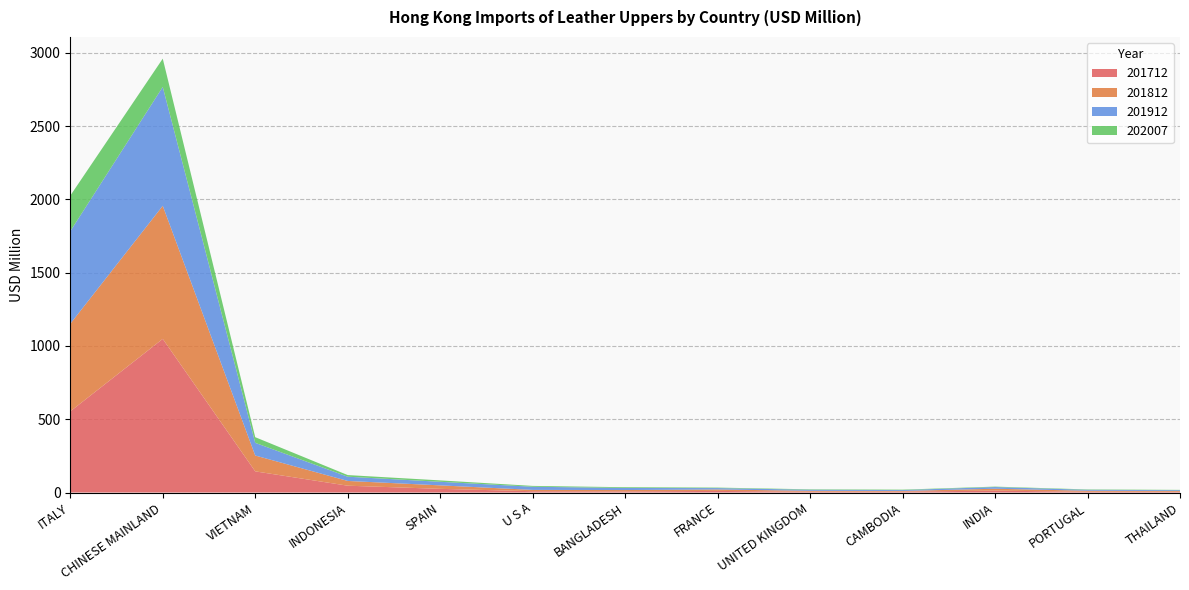

Reading right to left, list all the values displayed in this chart.

201712: THAILAND=5.1	PORTUGAL=5.3	INDIA=12.9	CAMBODIA=6.5	UNITED KINGDOM=5.6	FRANCE=10.9	BANGLADESH=7.6	U S A=8.9	SPAIN=25.1	INDONESIA=46.6	VIETNAM=144.4	CHINESE MAINLAND=1048.0	ITALY=553.6
201812: THAILAND=5.2	PORTUGAL=6.9	INDIA=12.9	CAMBODIA=4.1	UNITED KINGDOM=6.0	FRANCE=9.9	BANGLADESH=9.3	U S A=9.0	SPAIN=23.7	INDONESIA=32.4	VIETNAM=108.1	CHINESE MAINLAND=907.8	ITALY=597.3
201912: THAILAND=5.7	PORTUGAL=6.3	INDIA=11.5	CAMBODIA=6.1	UNITED KINGDOM=7.2	FRANCE=9.4	BANGLADESH=14.1	U S A=21.5	SPAIN=24.4	INDONESIA=28.9	VIETNAM=86.5	CHINESE MAINLAND=810.9	ITALY=631.5
202007: THAILAND=2.0	PORTUGAL=2.6	INDIA=2.9	CAMBODIA=2.9	UNITED KINGDOM=2.9	FRANCE=3.4	BANGLADESH=5.1	U S A=5.8	SPAIN=9.5	INDONESIA=11.2	VIETNAM=38.5	CHINESE MAINLAND=193.0	ITALY=242.8